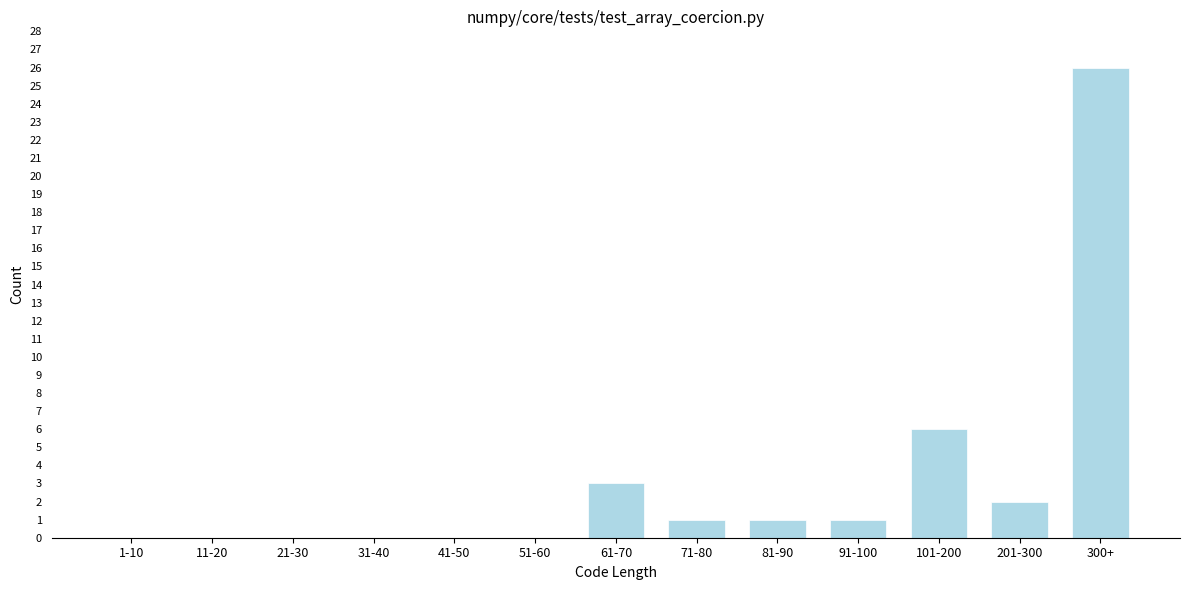

Reading left to right, extract all data points from this chart.

1-10=0	11-20=0	21-30=0	31-40=0	41-50=0	51-60=0	61-70=3	71-80=1	81-90=1	91-100=1	101-200=6	201-300=2	300+=26